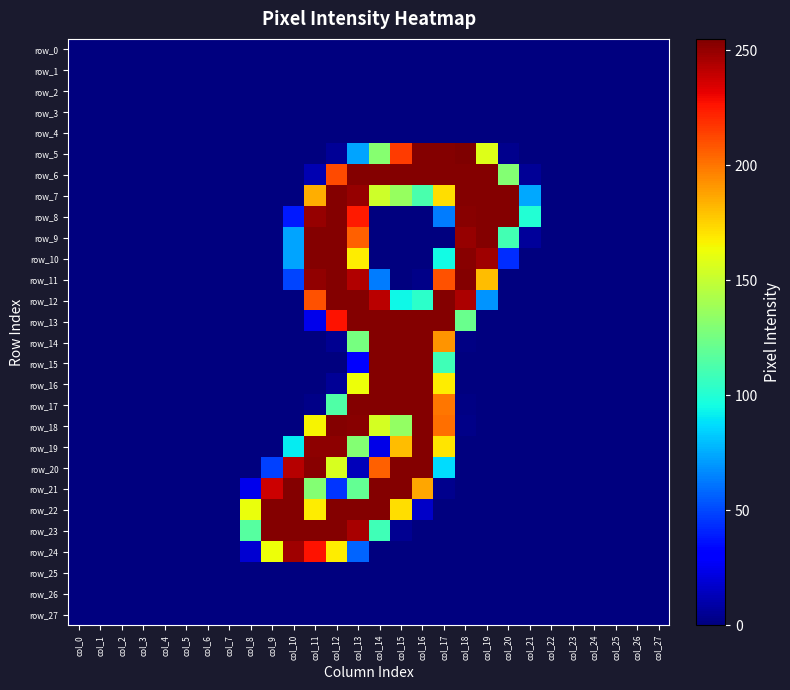

True or false: row_14 has a value of -86 at col_10.

False